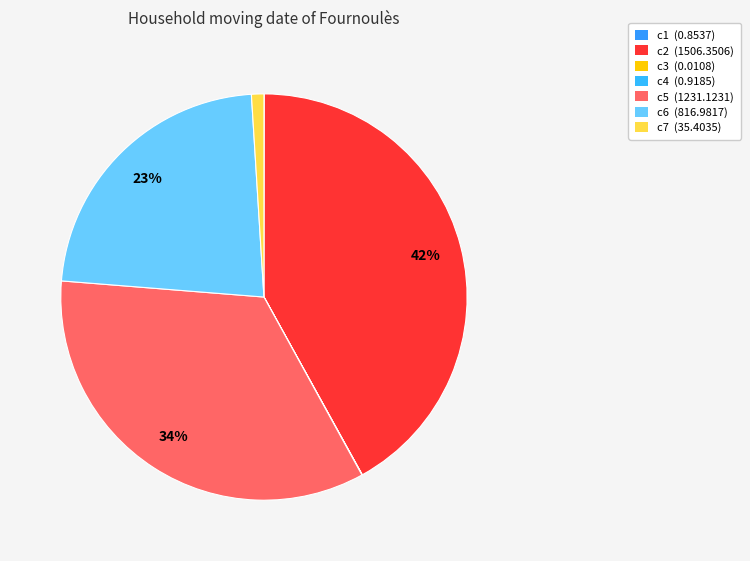

What portion of the pie excludes c4?

100.0%